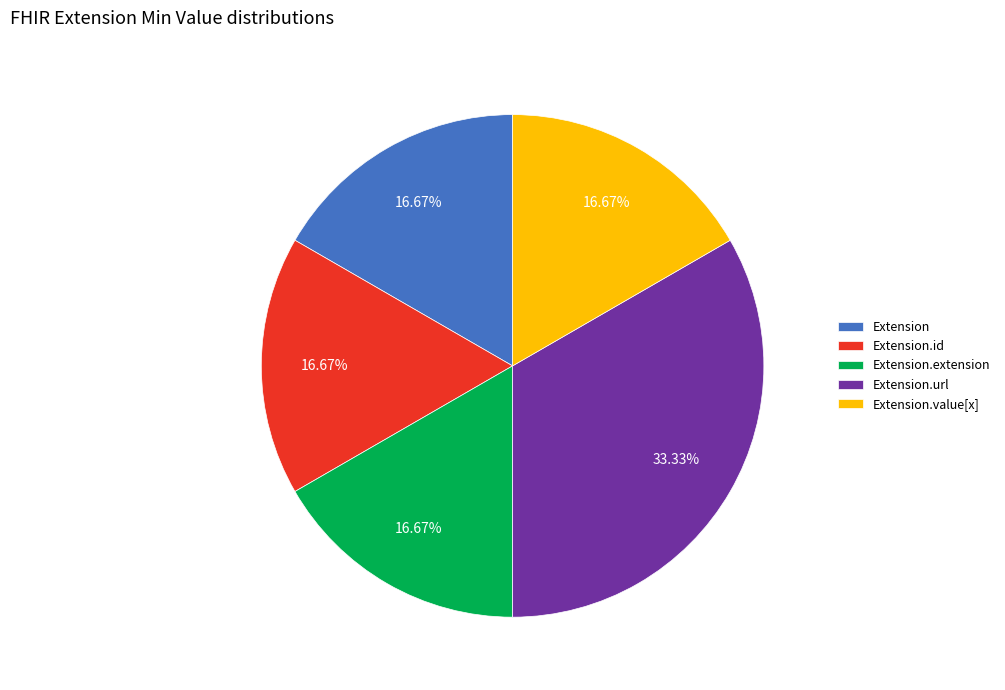

Do Extension.extension and Extension.id together represent more than half of the pie?

No